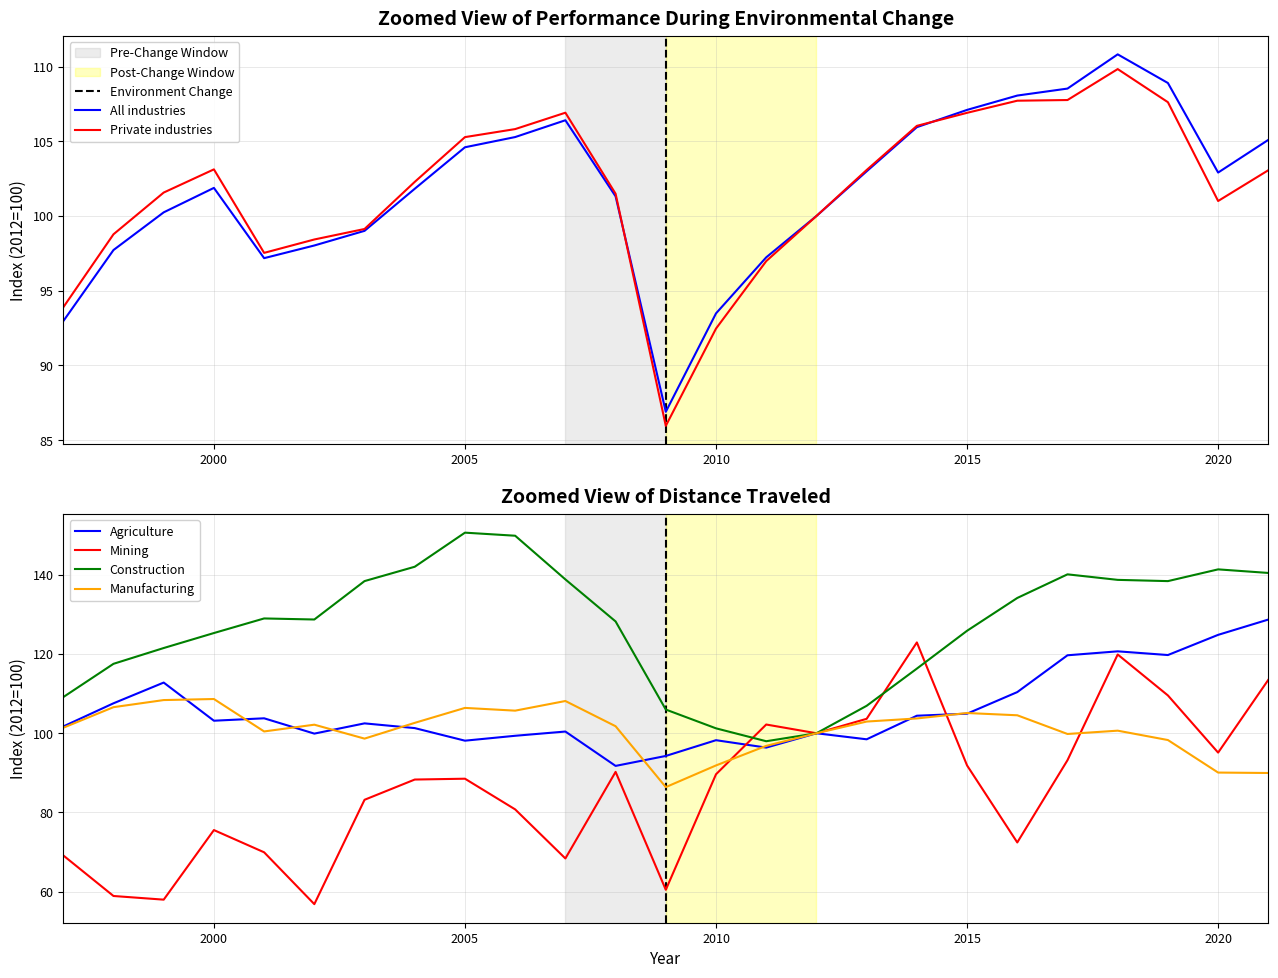

The Private industries series shows 105.3 at 2005. True or false?

True